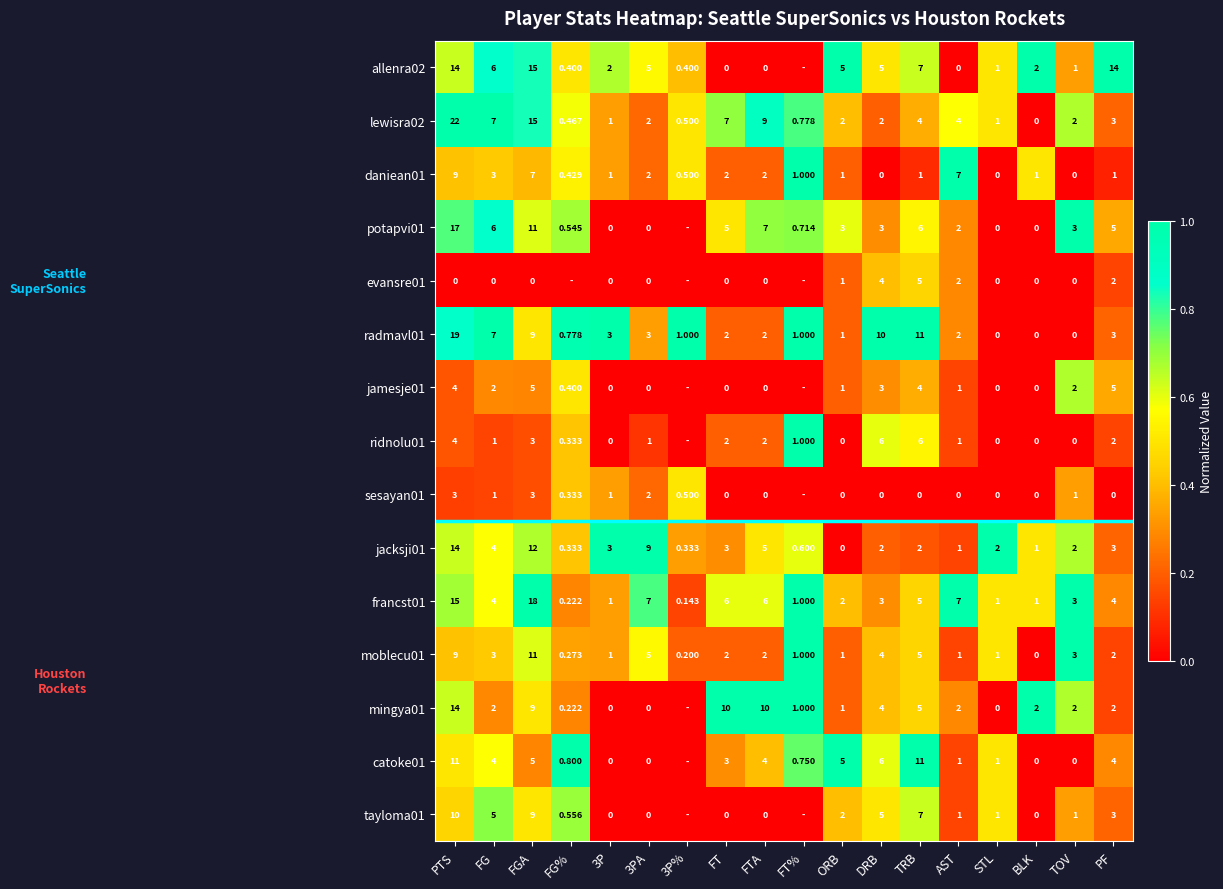

What is the difference between the highest and lowest values at FGA?

18.0